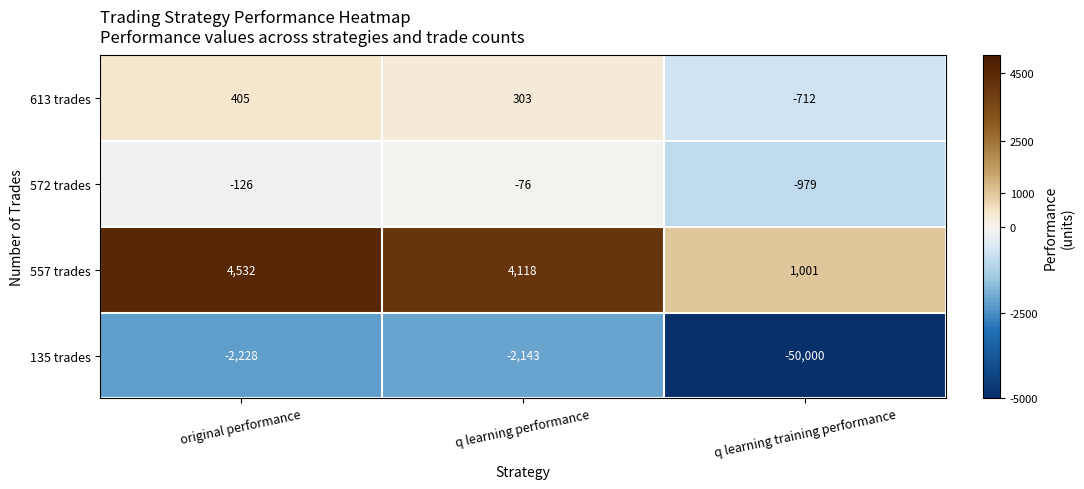

What value does the 557 trades series have at q learning training performance, to the nearest 50?

1000